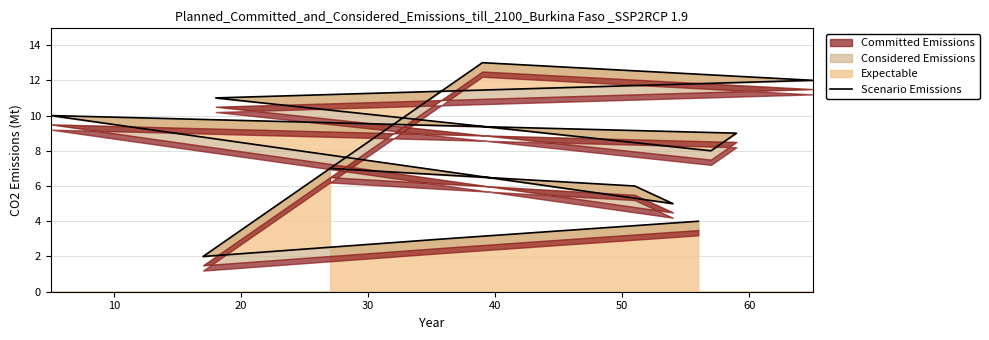

How many points are lower than both their immediate neighbors (excluding endpoints)?

3